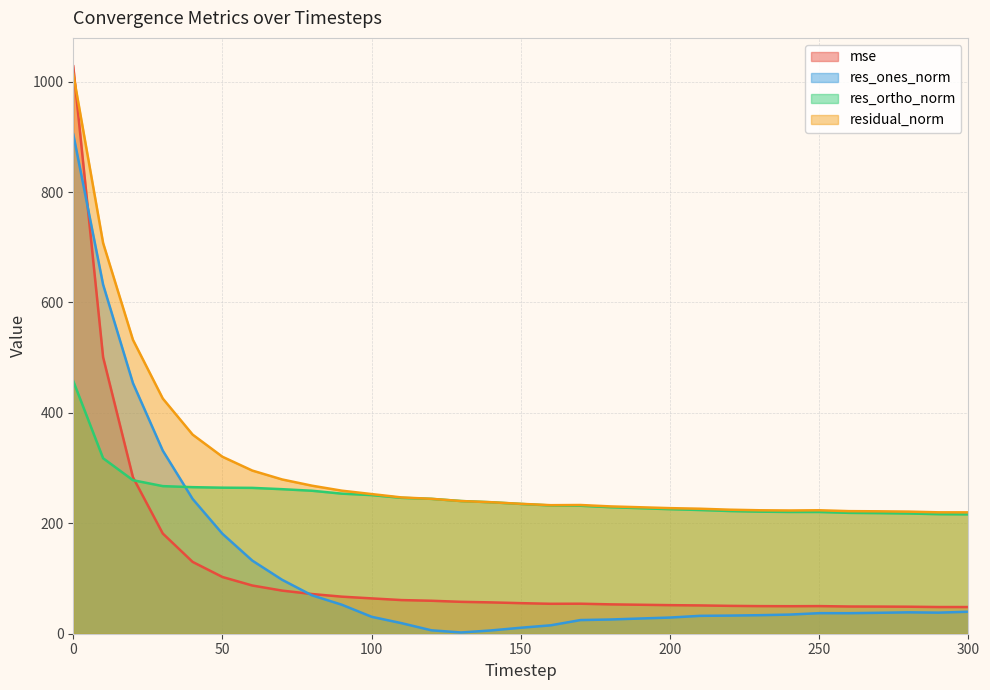

In residual_norm, how many points are higher than both neighbors (excluding endpoints)?

2